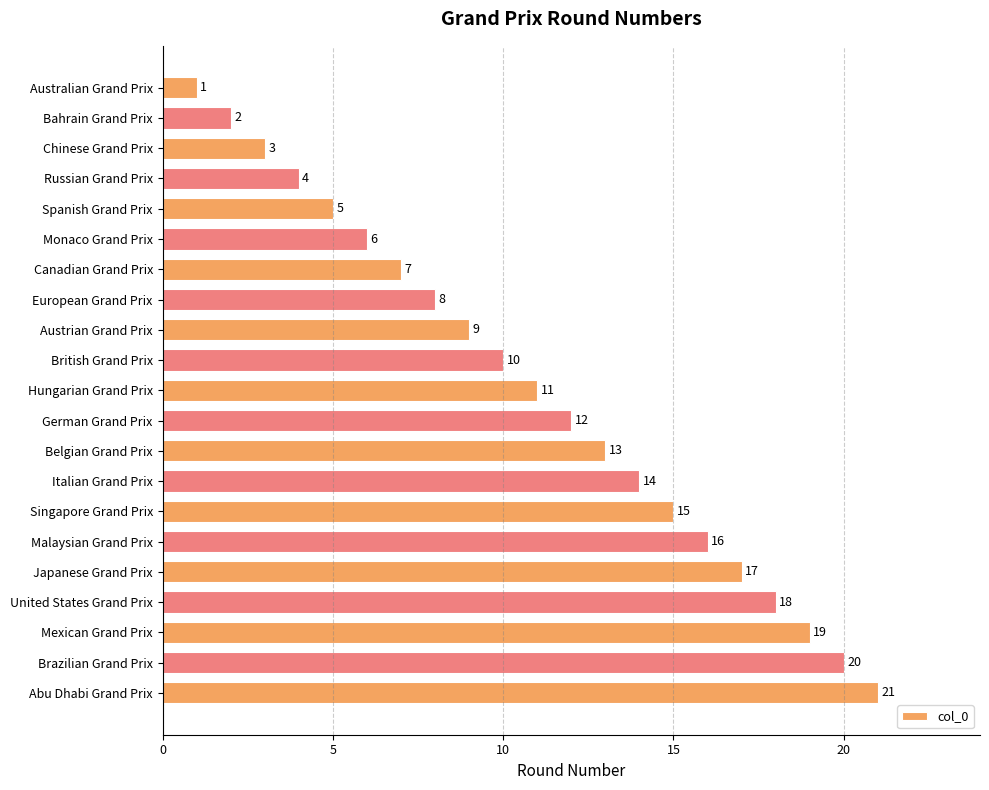

Which has a higher value, German Grand Prix or Austrian Grand Prix?

German Grand Prix